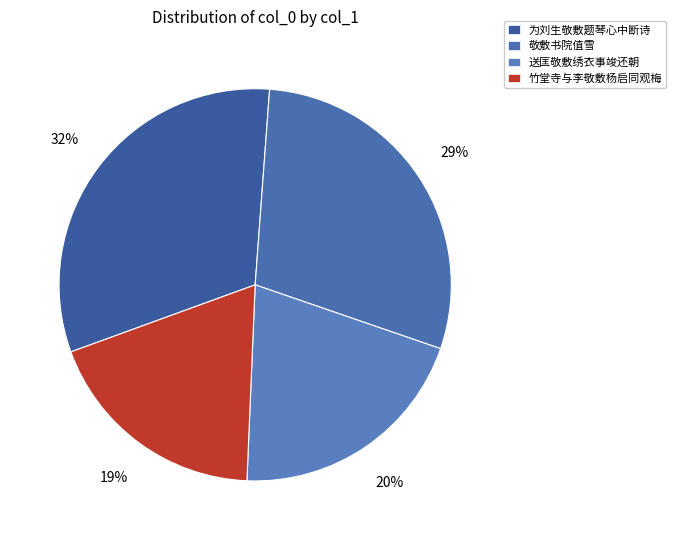

True or false: 送匡敬敷绣衣事竣还朝 accounts for 32% of the total.

False